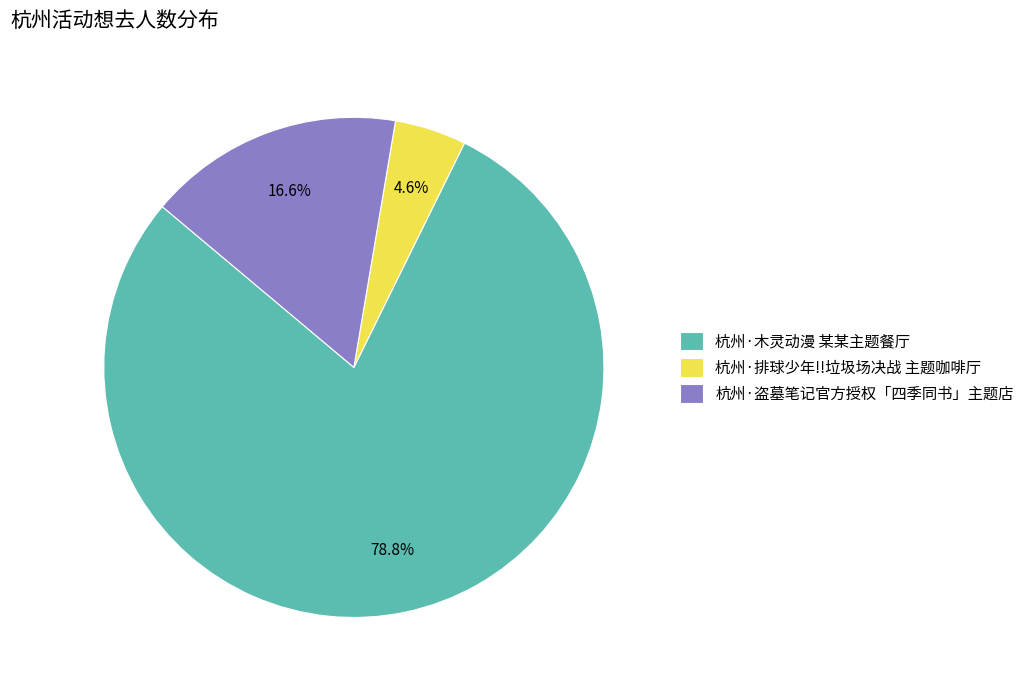

What is the smallest slice in the pie chart?

杭州·排球少年!!垃圾场决战 主题咖啡厅